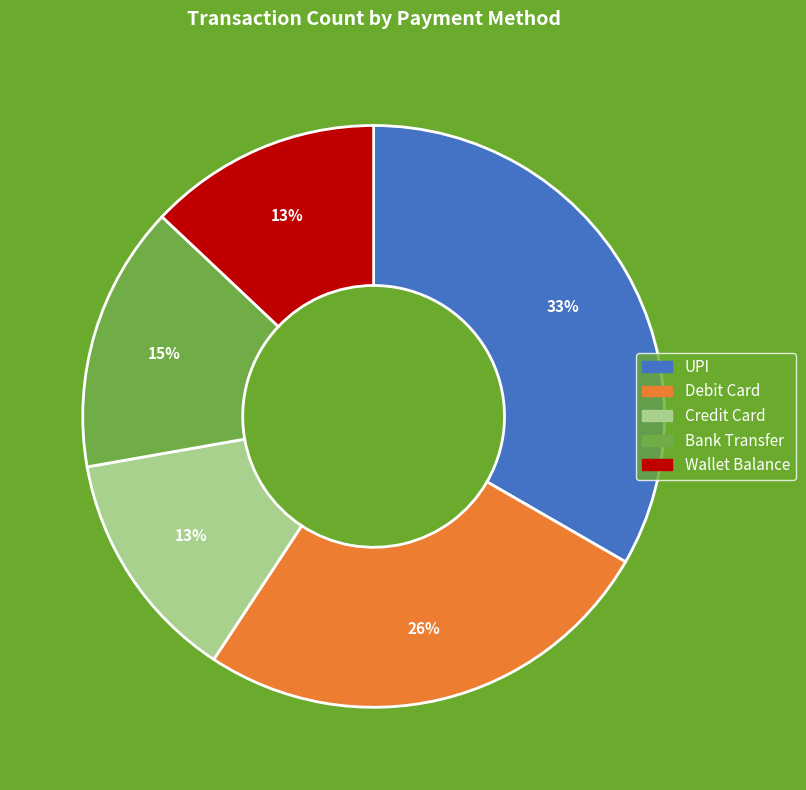

How many slices are in this pie chart?

5